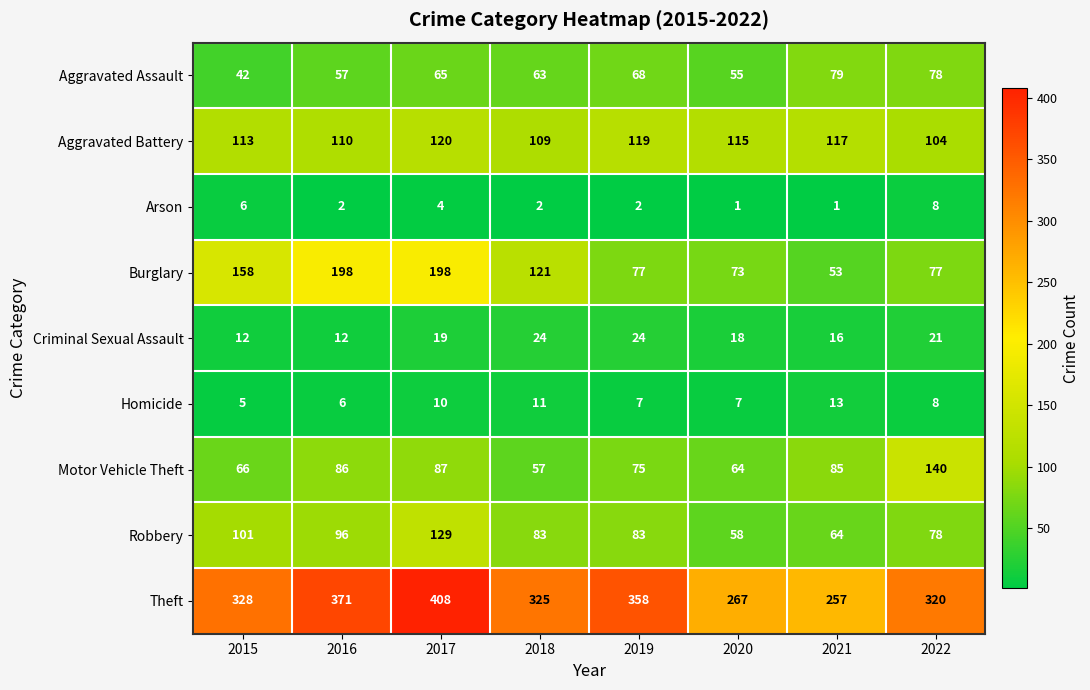

Where does the Burglary series first go above 121?

2015